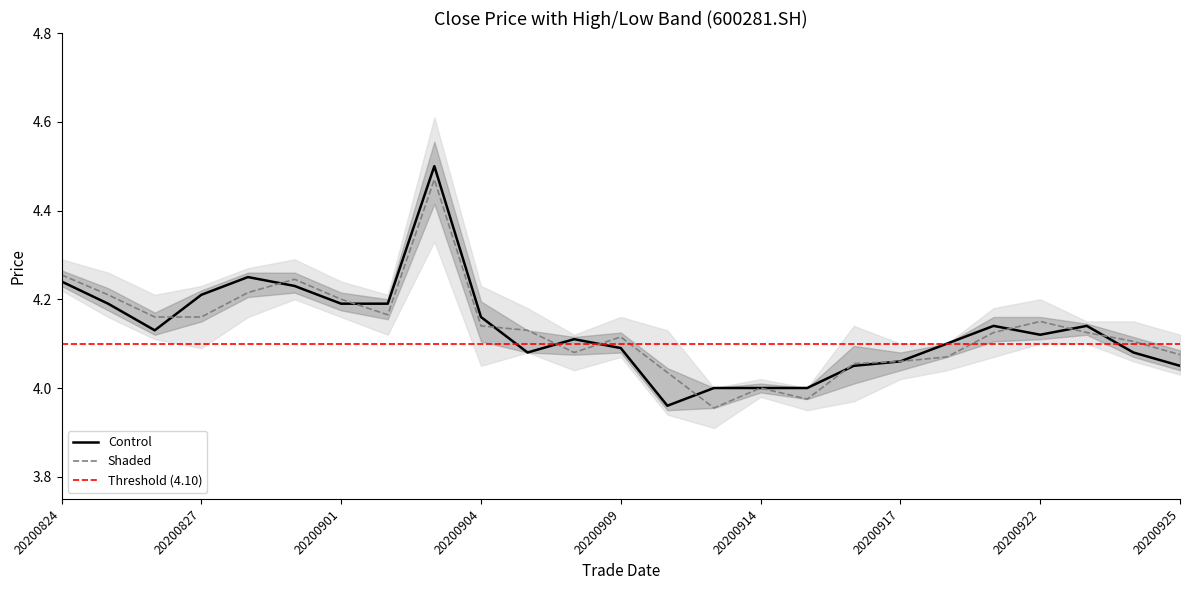

How many lines are shown in the chart?

2